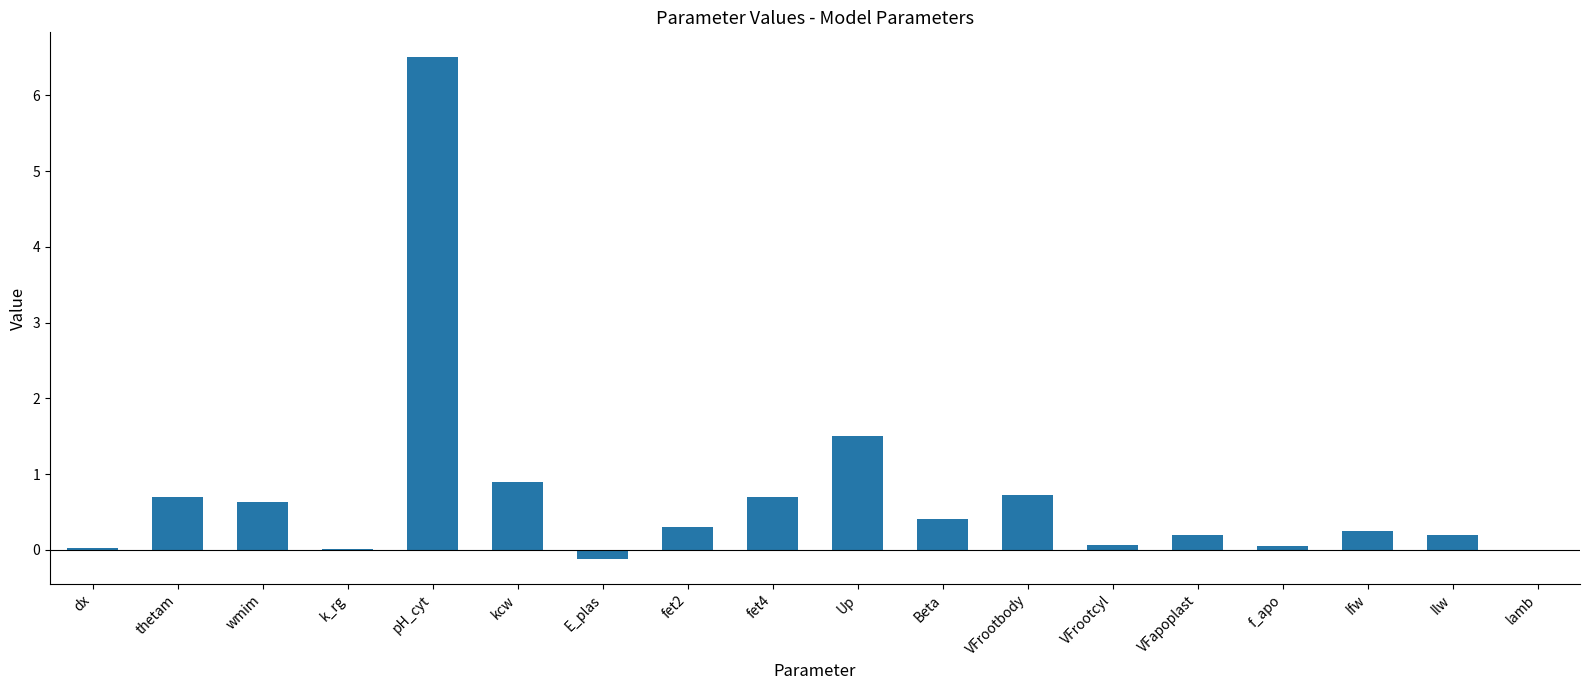

Count the number of data series in this chart.

1